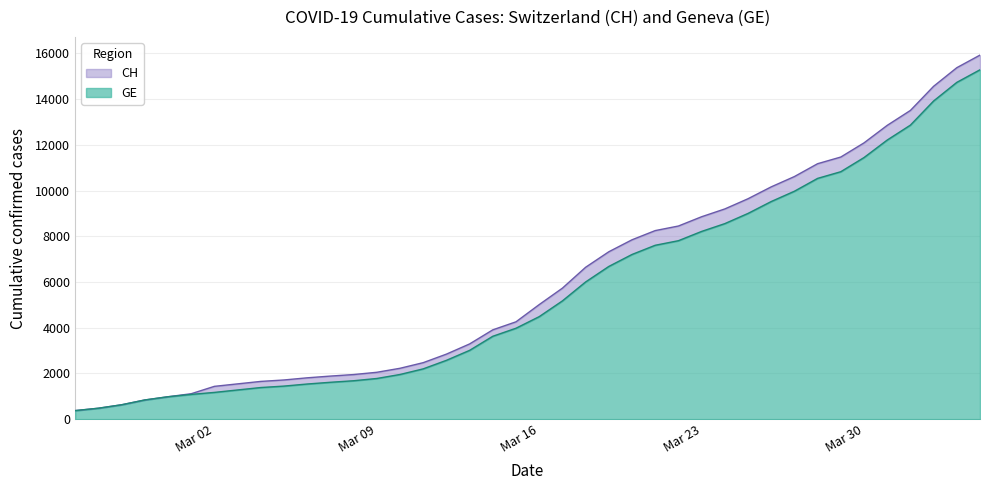

What is the difference between the maximum and minimum values in the GE series?

14909